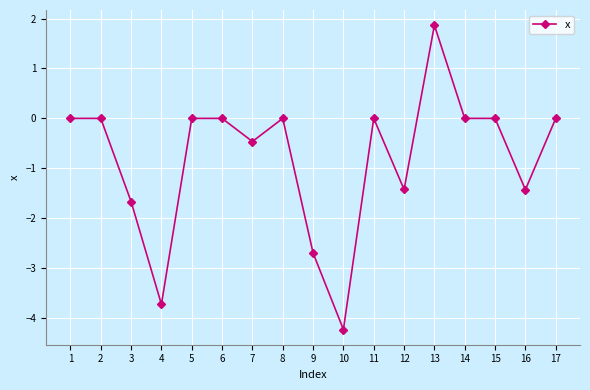

How many series are shown in this chart?

1